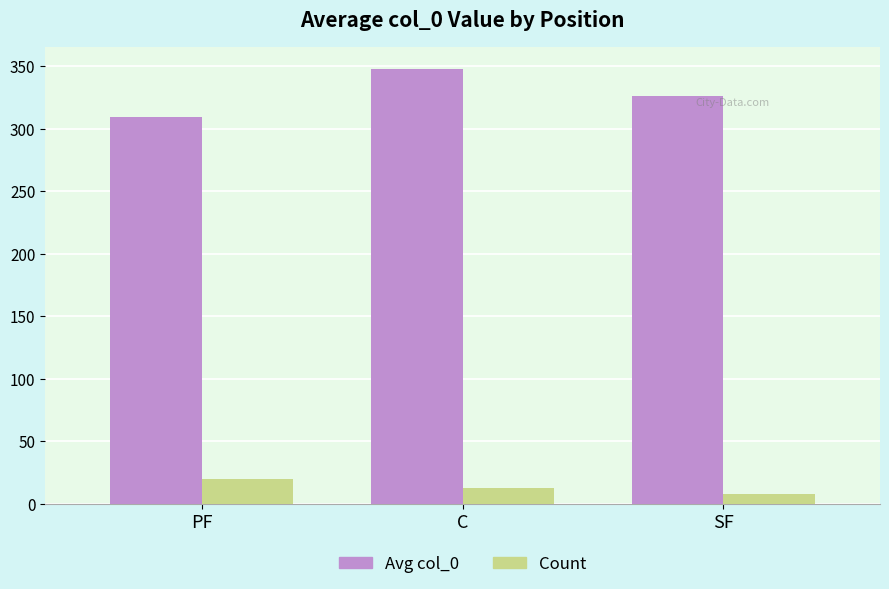

How many bars are there in total?

6